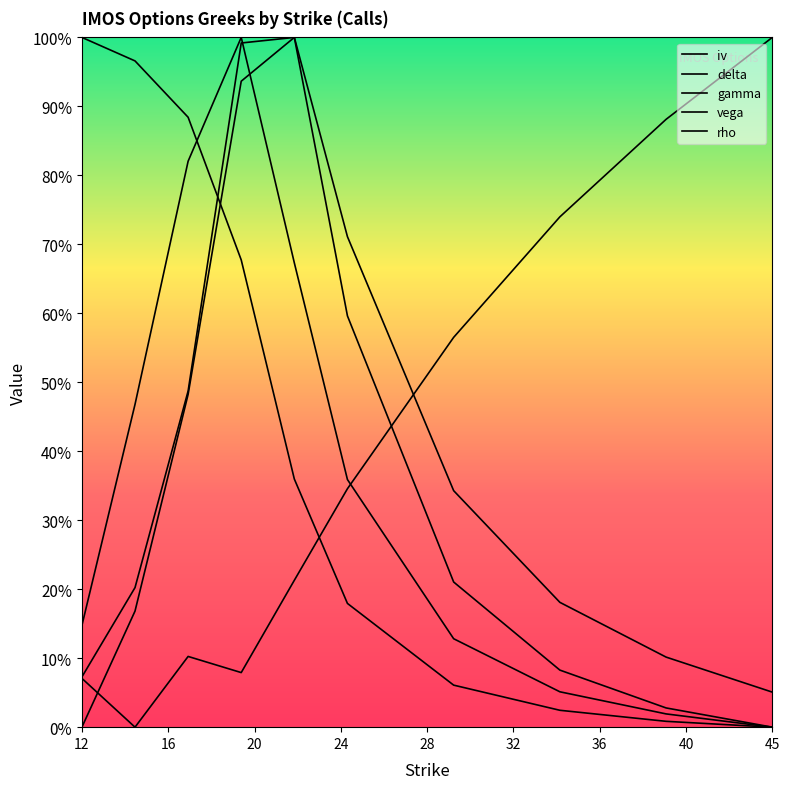

What is the value of the delta point at the 5th from the left?

0.4